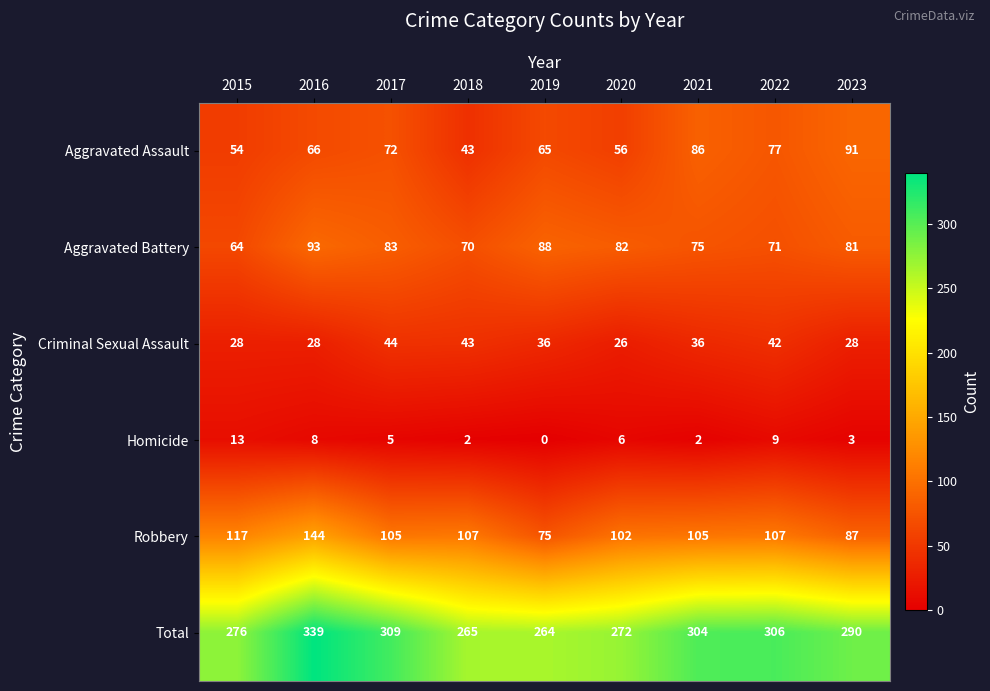

How many data points in Criminal Sexual Assault are less than 36?

4